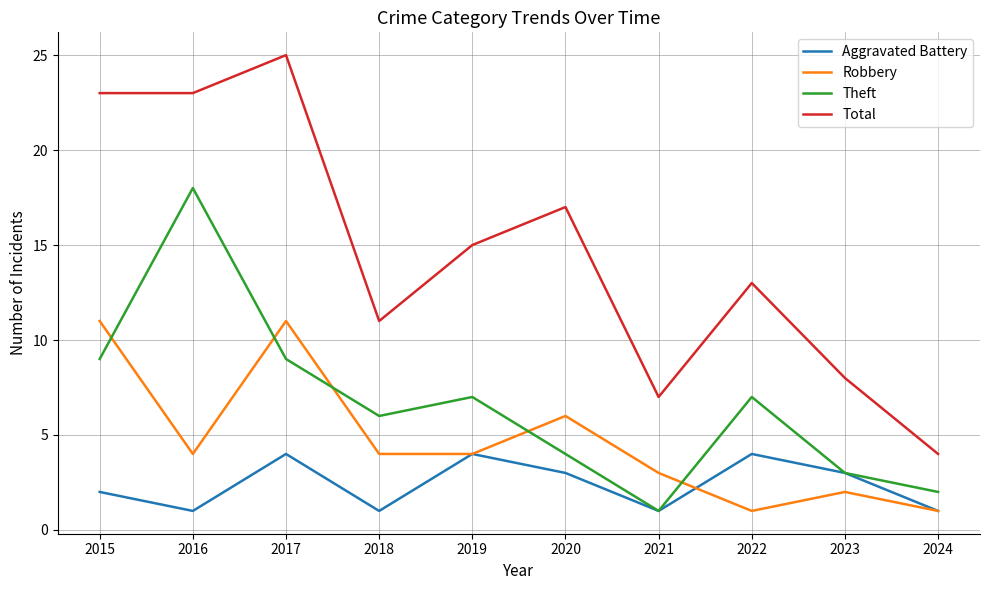

Reading right to left, list all the values displayed in this chart.

Aggravated Battery: 2024=1	2023=3	2022=4	2021=1	2020=3	2019=4	2018=1	2017=4	2016=1	2015=2
Robbery: 2024=1	2023=2	2022=1	2021=3	2020=6	2019=4	2018=4	2017=11	2016=4	2015=11
Theft: 2024=2	2023=3	2022=7	2021=1	2020=4	2019=7	2018=6	2017=9	2016=18	2015=9
Total: 2024=4	2023=8	2022=13	2021=7	2020=17	2019=15	2018=11	2017=25	2016=23	2015=23